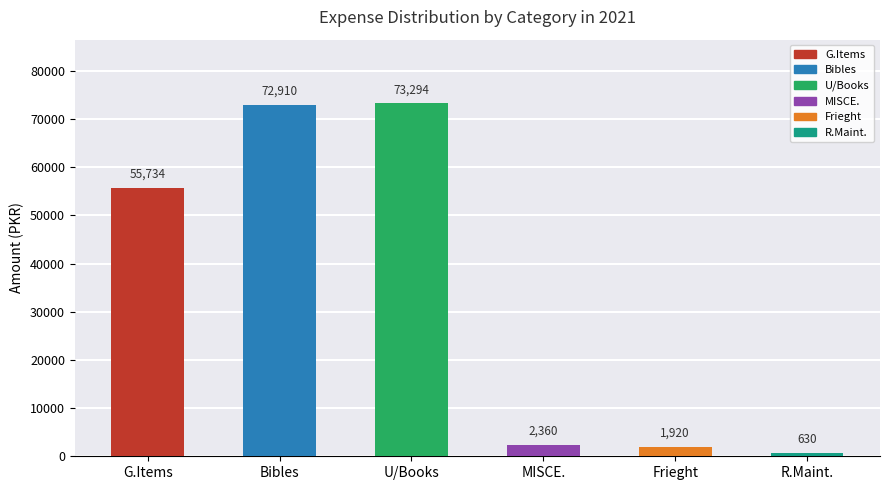

What position from the left is U/Books?

3